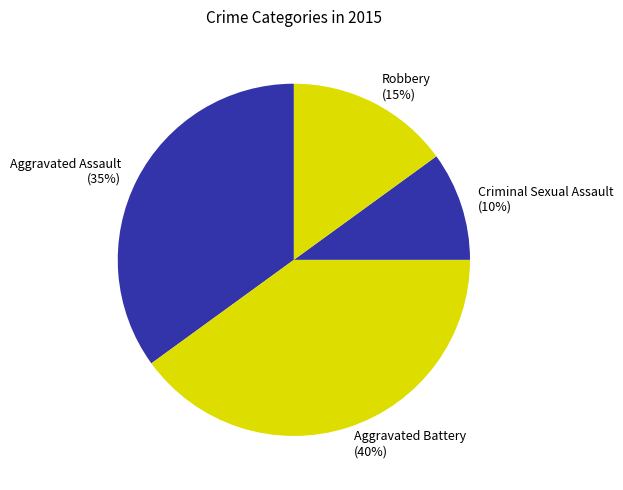

To the nearest percent, what percentage of the pie is Robbery?

15%